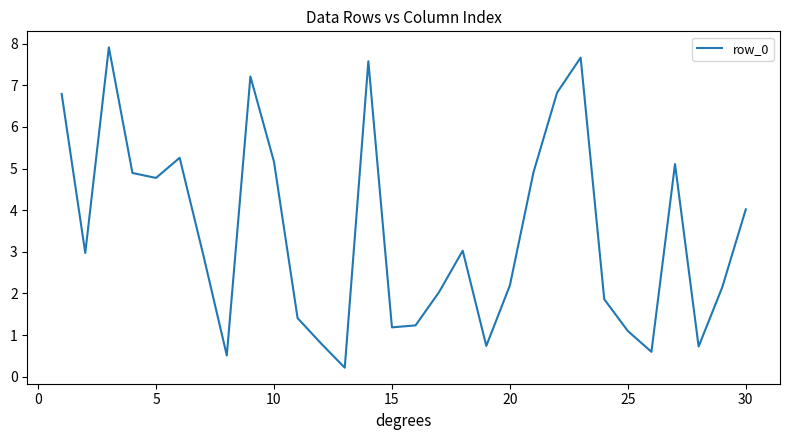

Reading left to right, transcribe all the data shown in this chart.

6.8	3.0	7.9	4.9	4.8	5.3	2.9	0.5	7.2	5.2	1.4	0.8	0.2	7.6	1.2	1.2	2.0	3.0	0.7	2.2	4.9	6.8	7.7	1.9	1.1	0.6	5.1	0.7	2.1	4.0